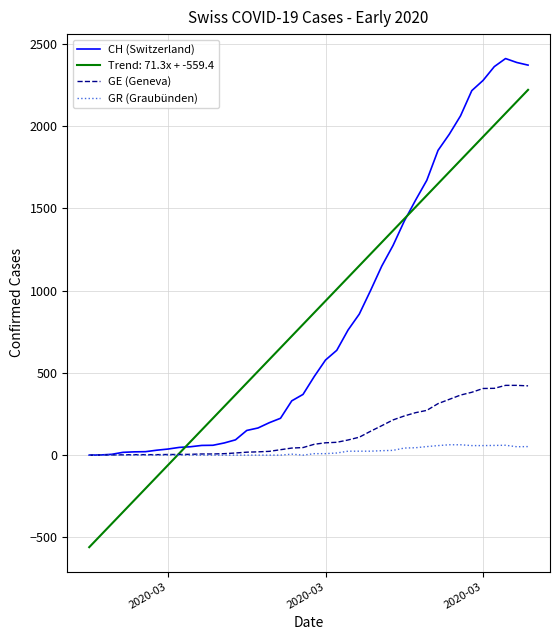

Count the number of categories in the chart.

40